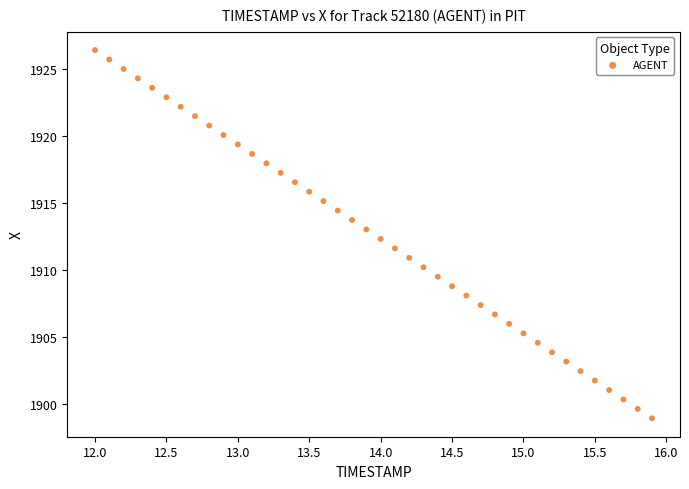

What is the range of Y values (max minus min)?

27.5